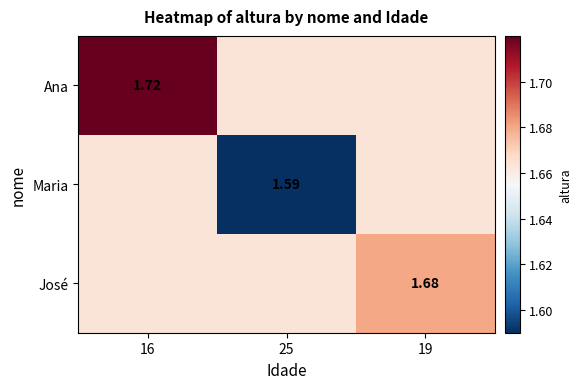

What is the greatest value displayed?

1.7